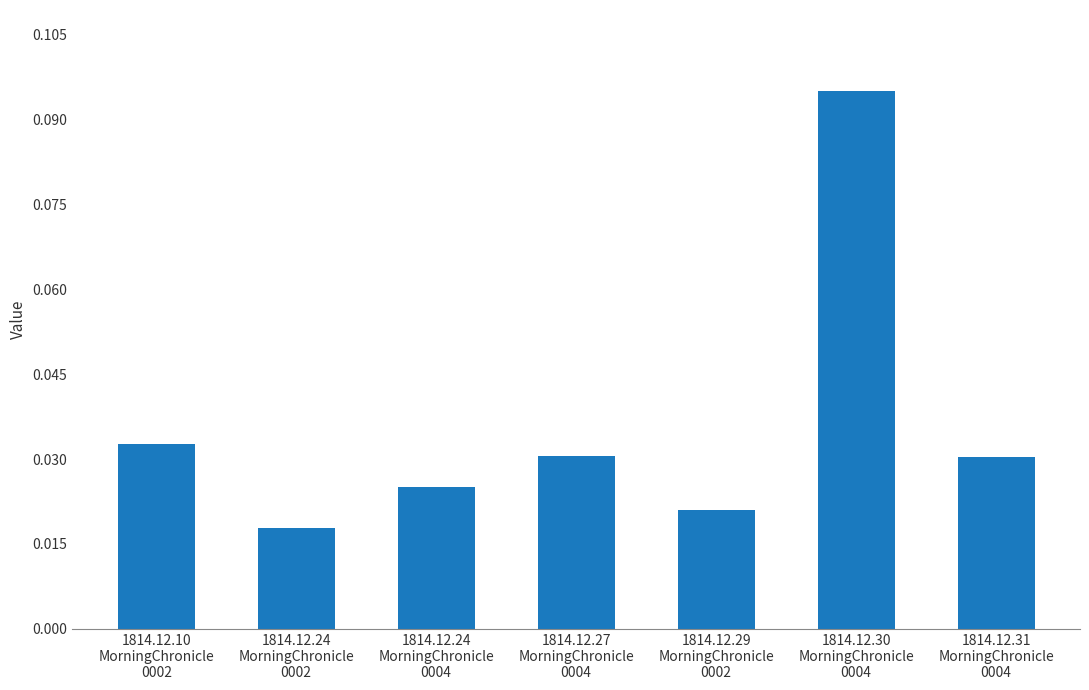

What is the sum of all values?

0.3